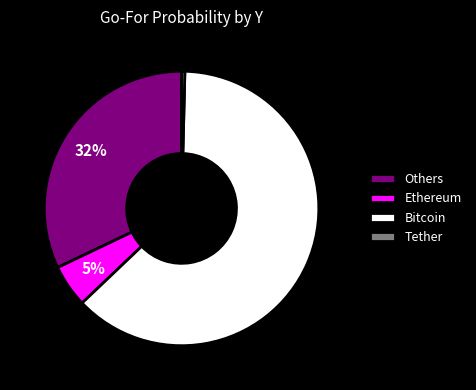

To the nearest percent, what is the average slice percentage?

25%